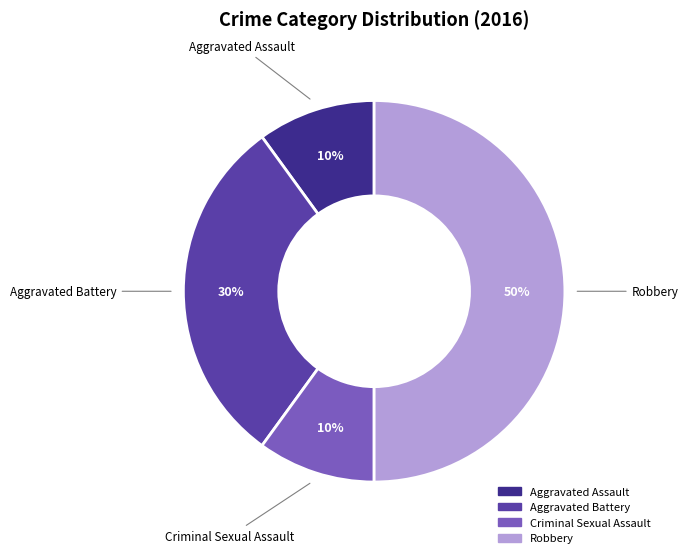

To the nearest percent, what is the difference between the Aggravated Assault and Aggravated Battery slice percentages?

20%